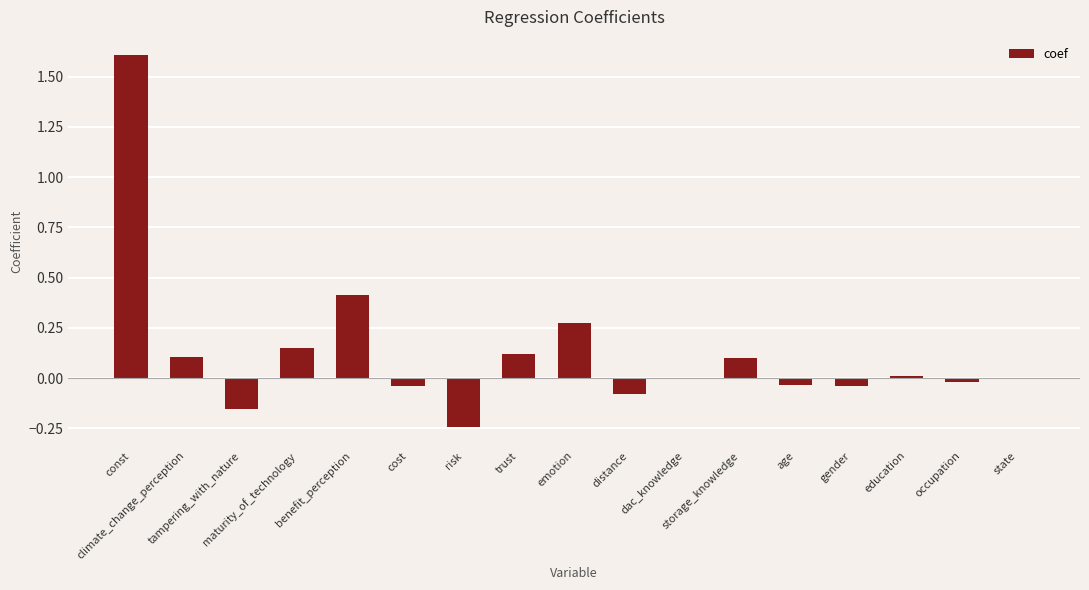

What is the greatest value displayed?

1.6